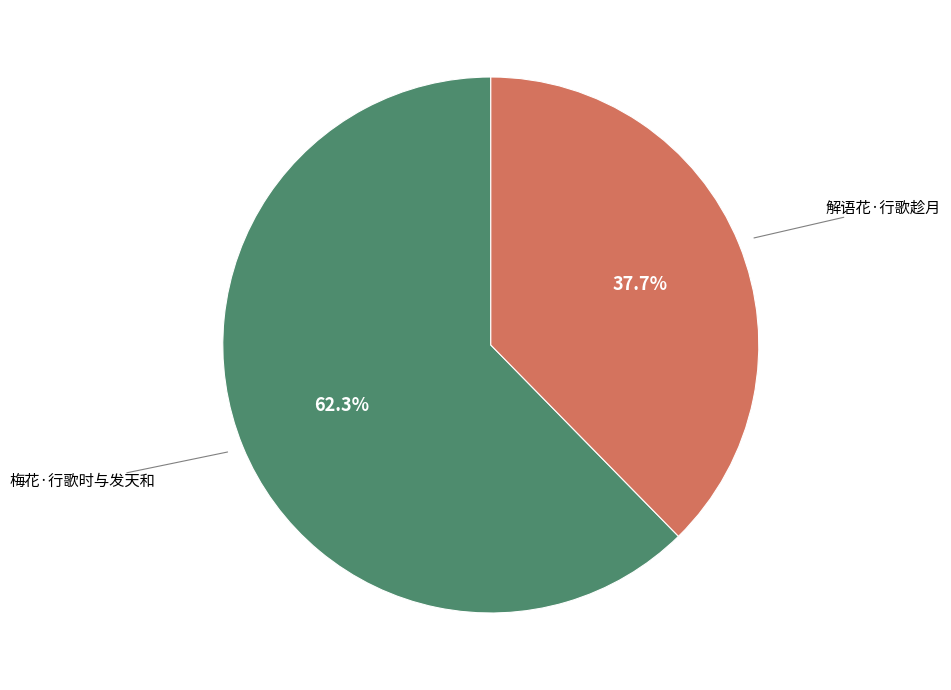

Does any single category account for the majority?

Yes